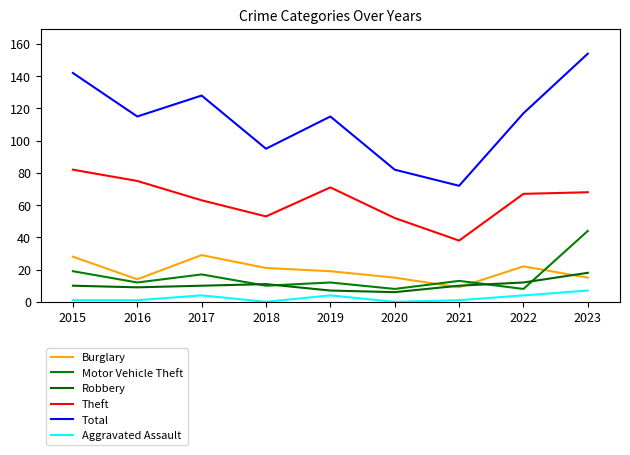

Does the chart display data point markers on the line(s)?

No